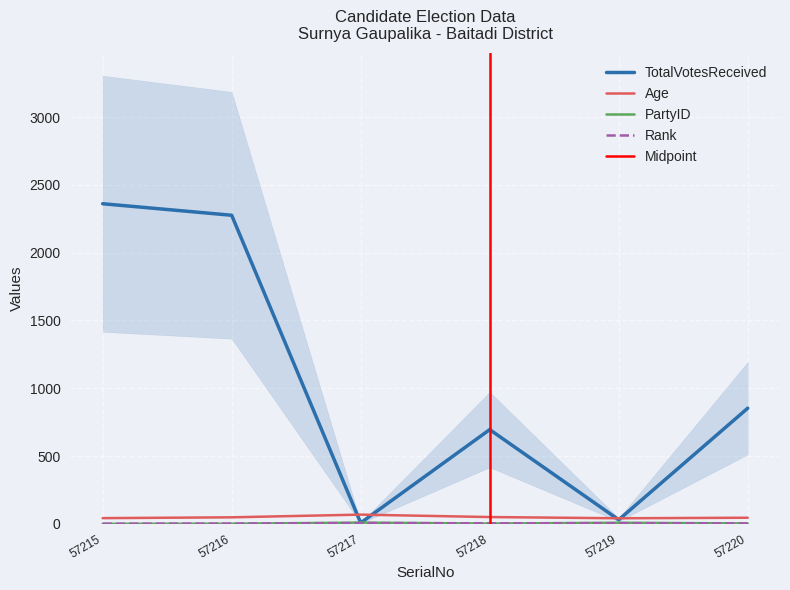

Reading left to right, what are all the values shown in this chart?

PartyID: 57215=0	57216=1	57217=9	57218=2	57219=8	57220=3
Age: 57215=42	57216=48	57217=68	57218=50	57219=41	57220=45
TotalVotesReceived: 57215=2361	57216=2276	57217=7	57218=695	57219=30	57220=853
Rank: 57215=1	57216=2	57217=6	57218=4	57219=5	57220=3